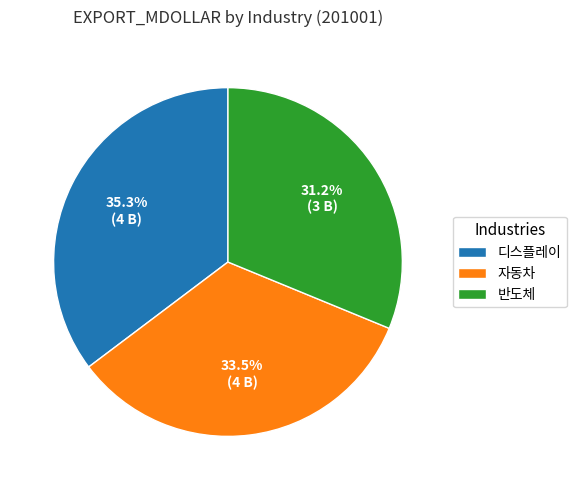

Which slice is the largest?

디스플레이